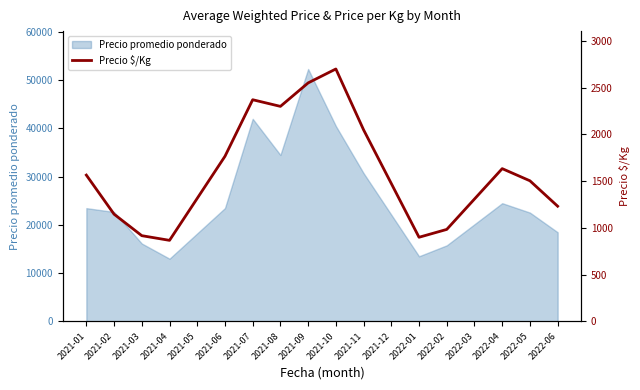

How many points are lower than both their immediate neighbors (excluding endpoints)?

3